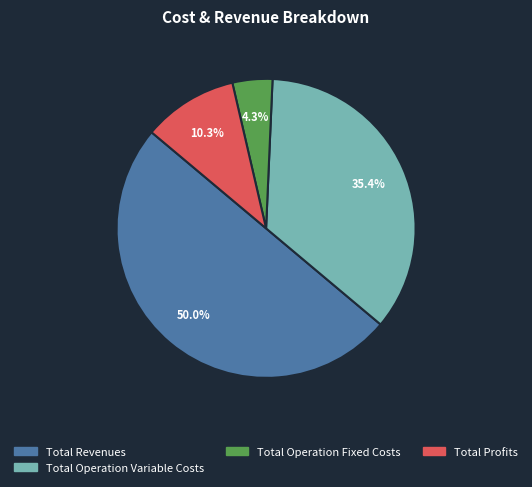

Do Total Profits and Total Operation Fixed Costs together represent more than half of the pie?

No